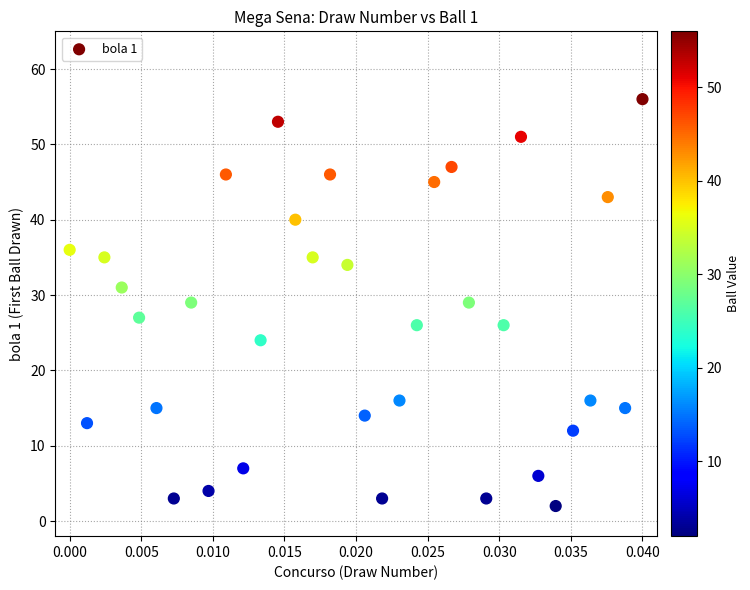

What is the range of Y values (max minus min)?

54